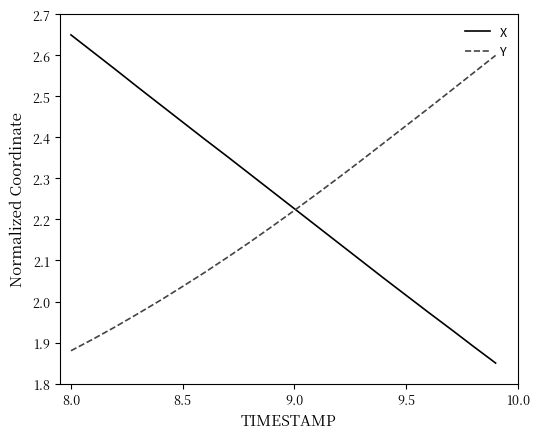

Which series has the largest range (max minus min)?

X